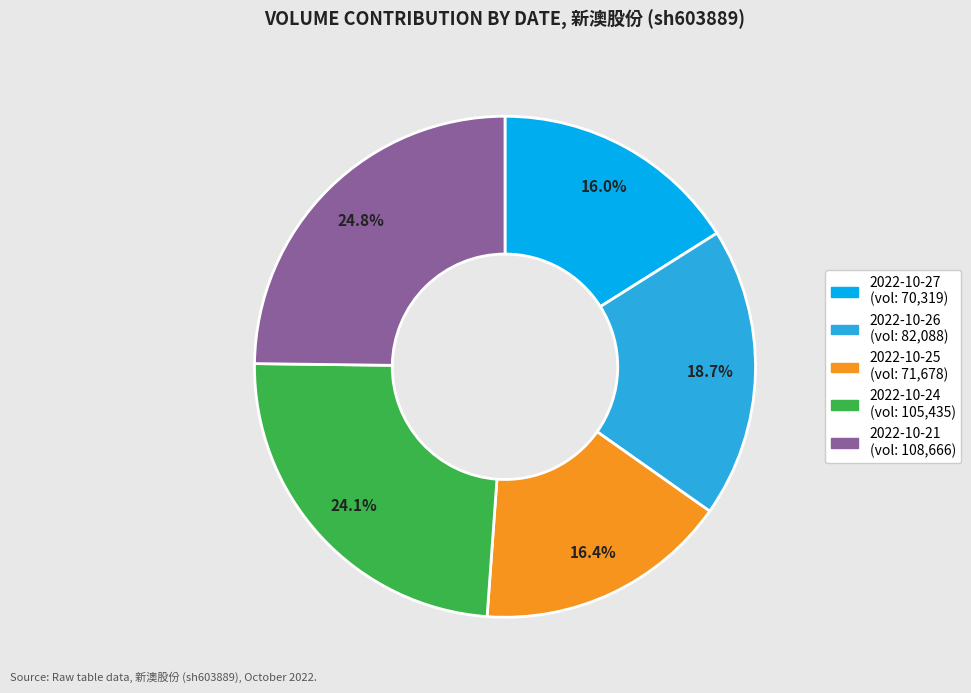

What percentage is the 2022-10-25 slice, to the nearest percent?

16%